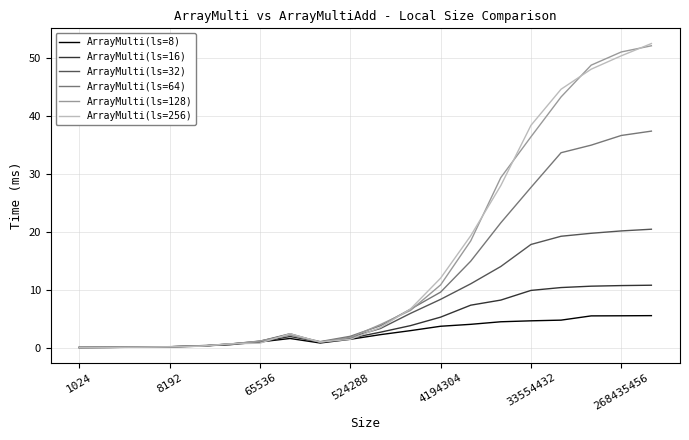

What is the highest value of the ArrayMulti(ls=128) series?

52.2